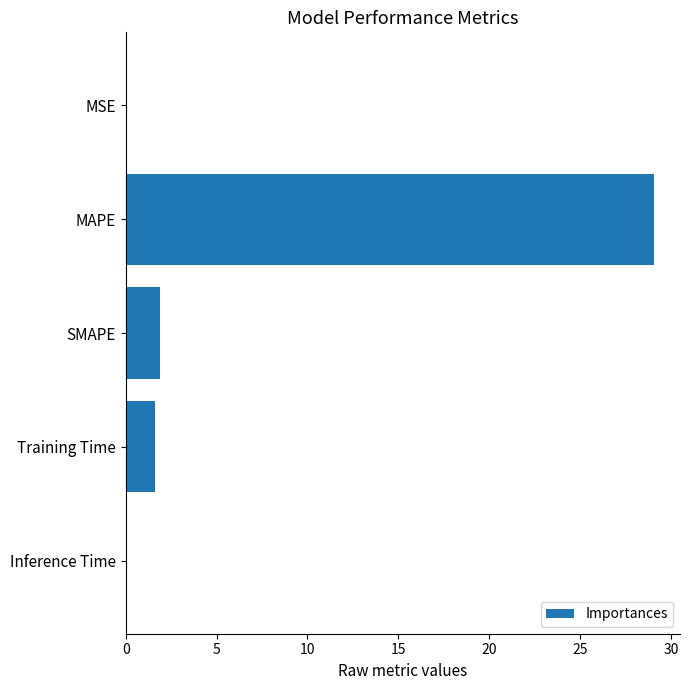

What is the greatest value displayed?

29.0